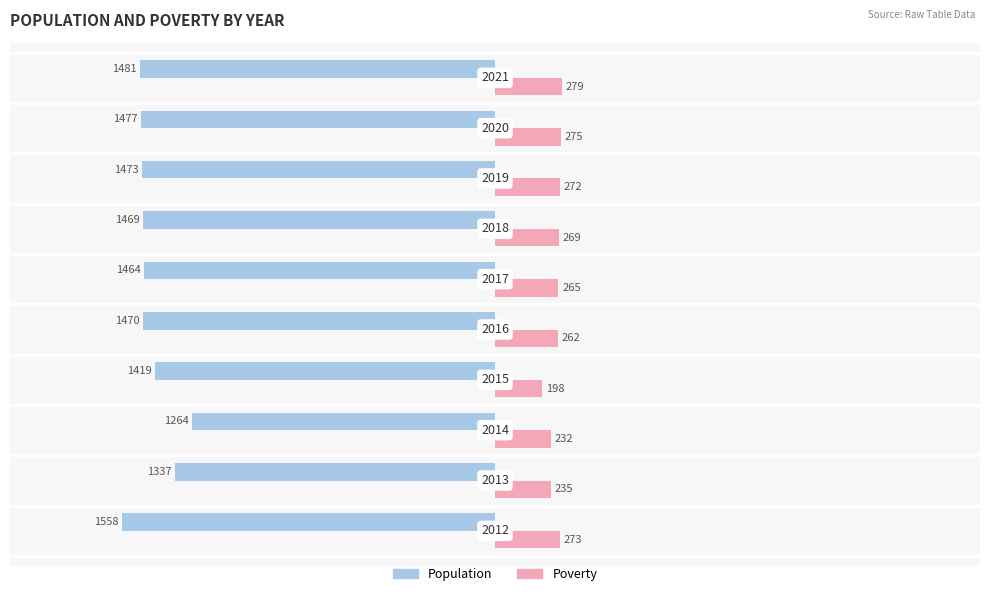

Reading left to right, what are all the values shown in this chart?

Population: −2500=-1558	−2000=-1337	−1500=-1264	−1000=-1419	−500=-1470	0=-1464	500=-1469	1000=-1473	1500=-1477	2000=-1481
Poverty: −2500=273	−2000=235	−1500=232	−1000=198	−500=262	0=265	500=269	1000=272	1500=275	2000=279